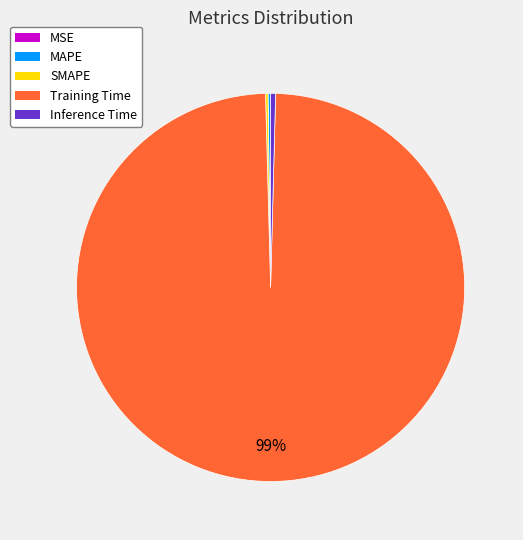

To the nearest percent, what is the average slice percentage?

20%